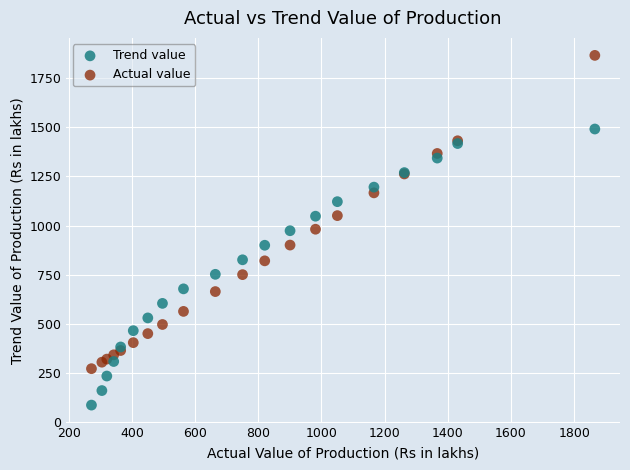

Which series contains the lowest Y value?

Trend value